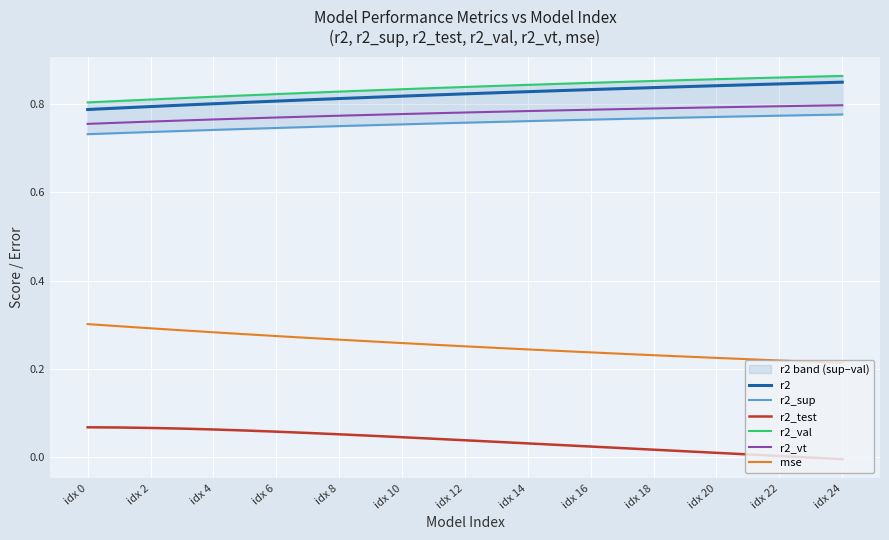

True or false: r2_test and mse intersect in this chart.

False